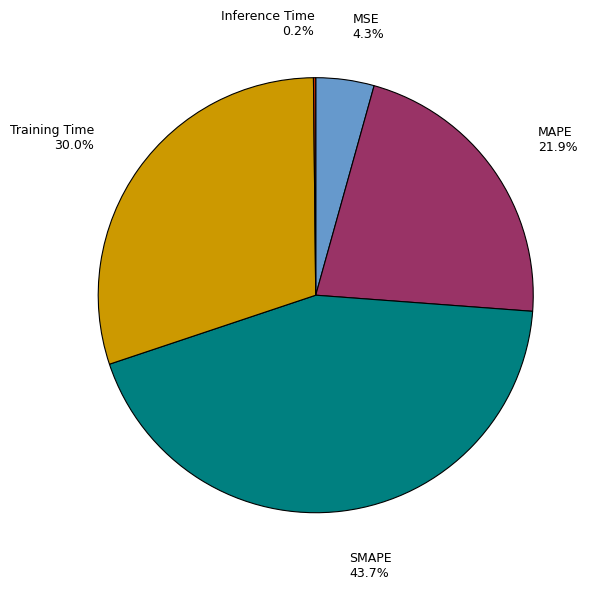

To the nearest percent, what is the difference between the MAPE and SMAPE slice percentages?

22%